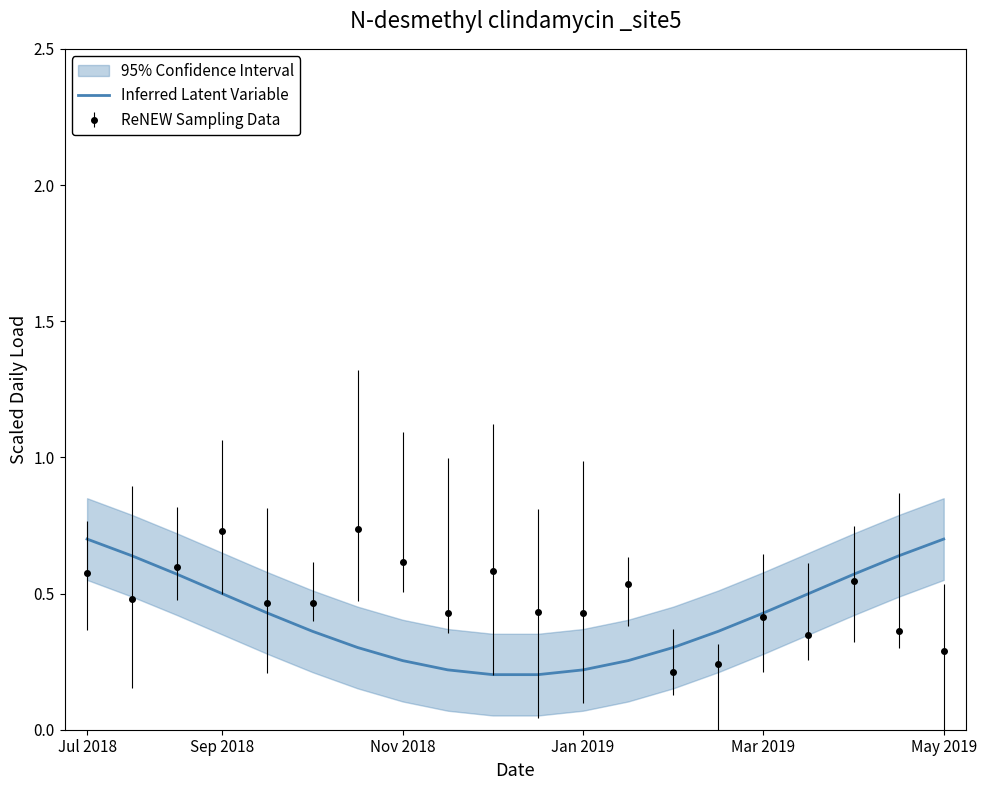

Which category has the highest value across all series?

Jul 2018